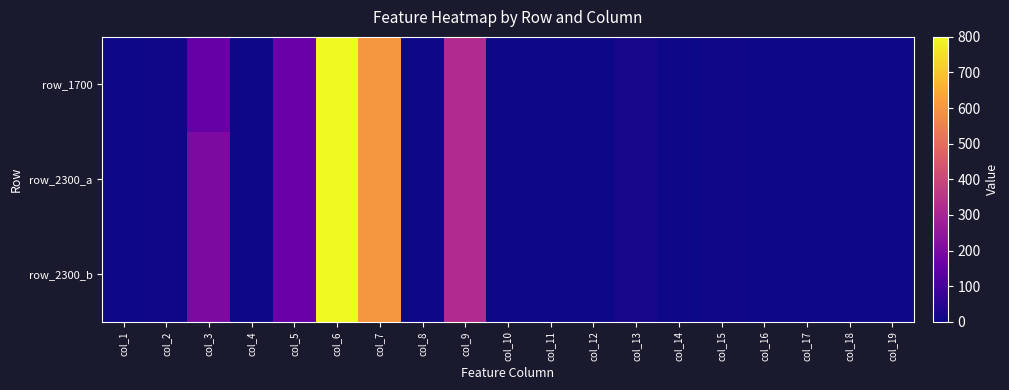

At which category is the sum across all series the highest?

col_6